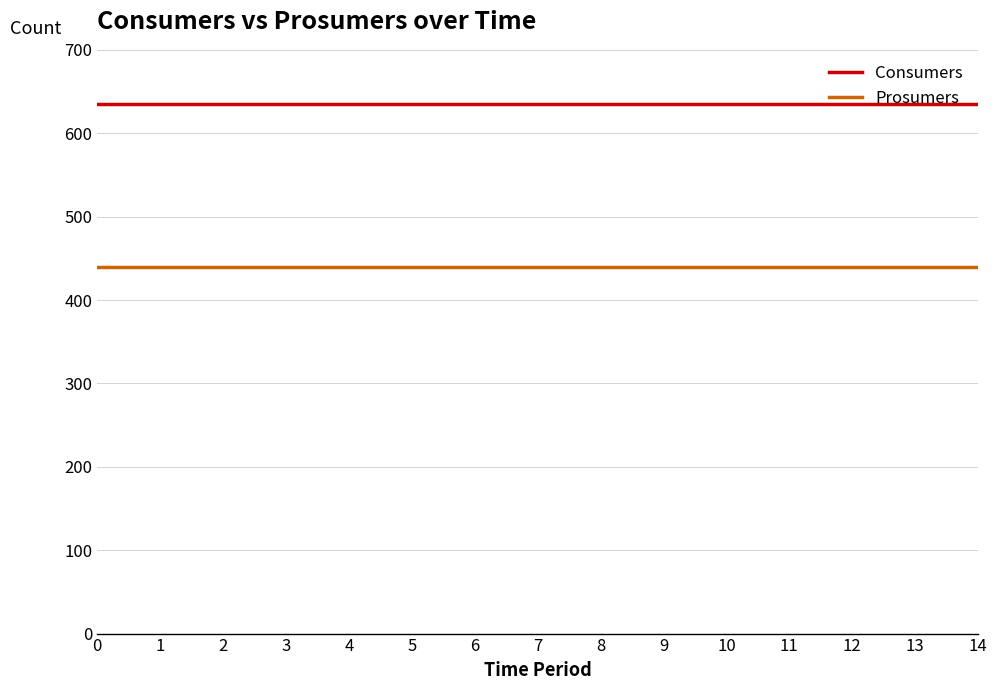

Which series has the largest total across all categories?

Consumers